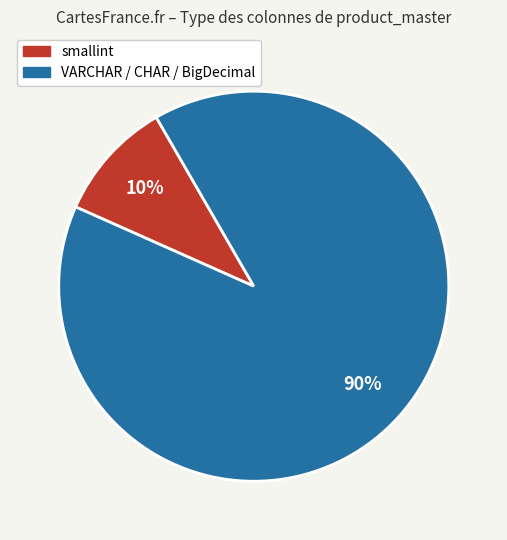

Count the number of slices in the pie.

2